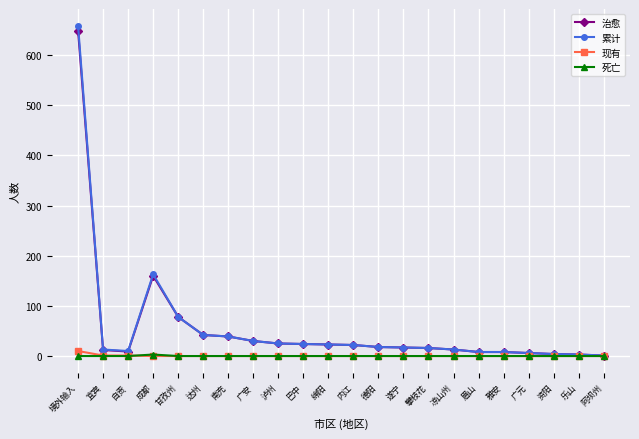

Is it true that 死亡 equals 0 at 自贡?

True